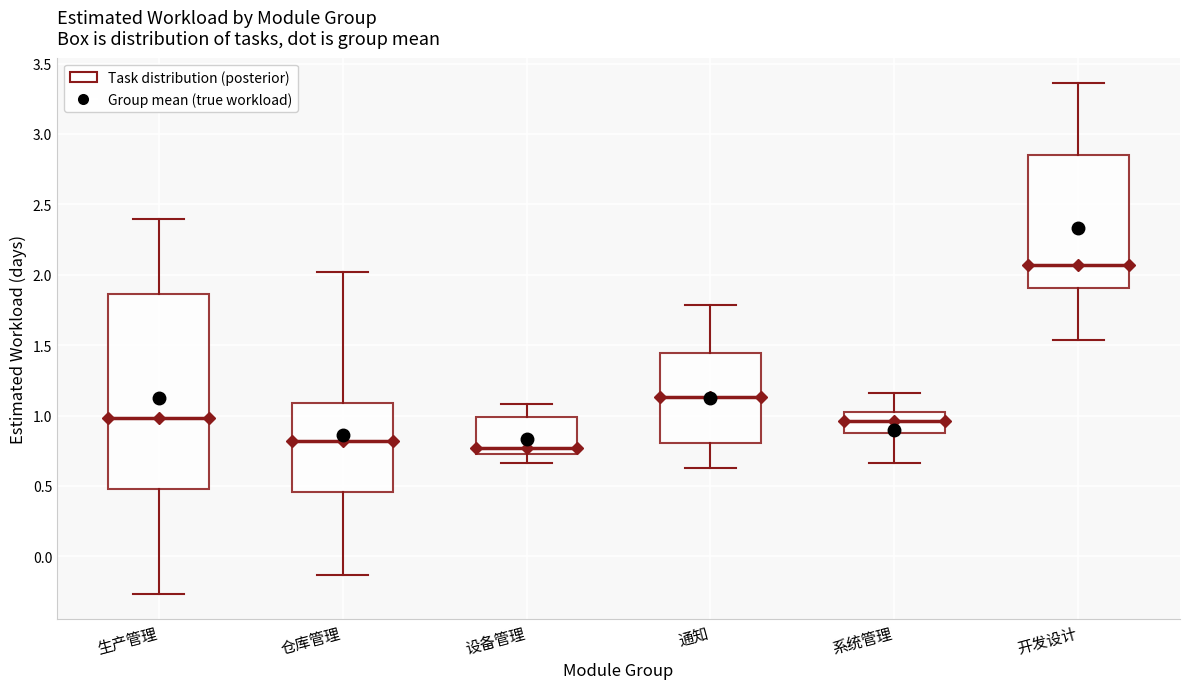

Reading left to right, read every box against the y-axis: the position of its median line, the range the box covers, and the ends of its whiskers. The values are not printed on the chart, so give them approximately, as read against the axis.

生产管理: median 1.00, box 0.50 to 1.85, whiskers -0.25 to 2.40
仓库管理: median 0.80, box 0.45 to 1.10, whiskers -0.15 to 2.00
设备管理: median 0.75 (just above the box's lower edge), box 0.75 to 1.00, whiskers 0.65 to 1.10
通知: median 1.15, box 0.80 to 1.45, whiskers 0.65 to 1.80
系统管理: median 0.95, box 0.90 to 1.05, whiskers 0.65 to 1.15
开发设计: median 2.05, box 1.90 to 2.85, whiskers 1.55 to 3.35